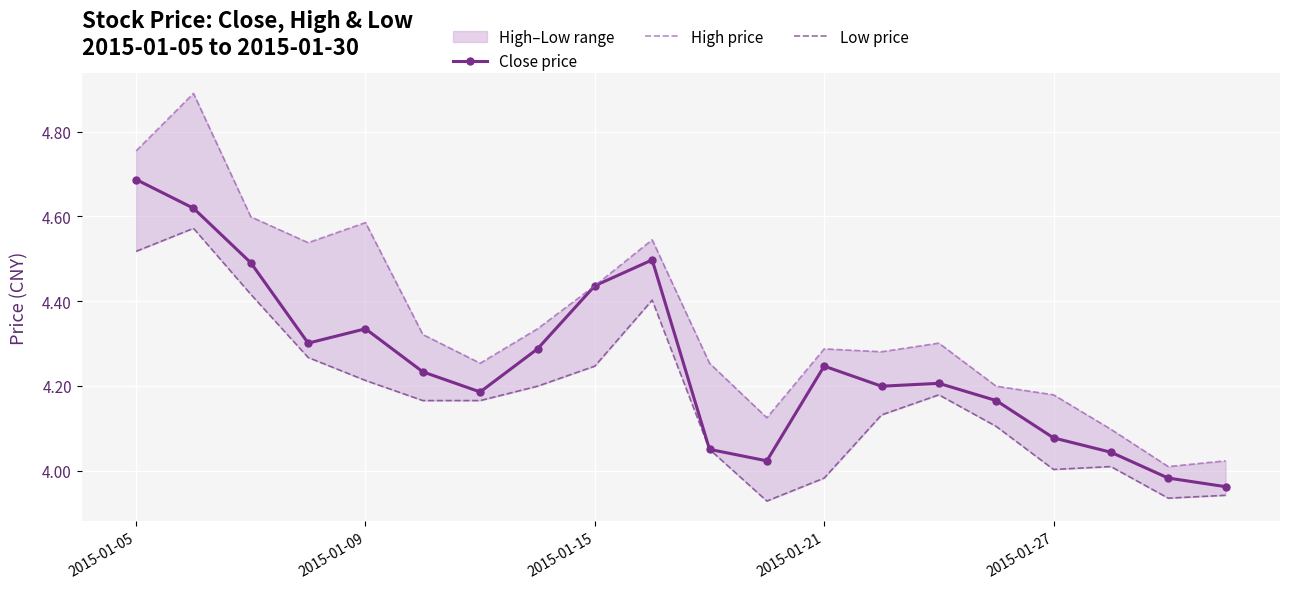

What is the highest value of the Close price series?

4.7